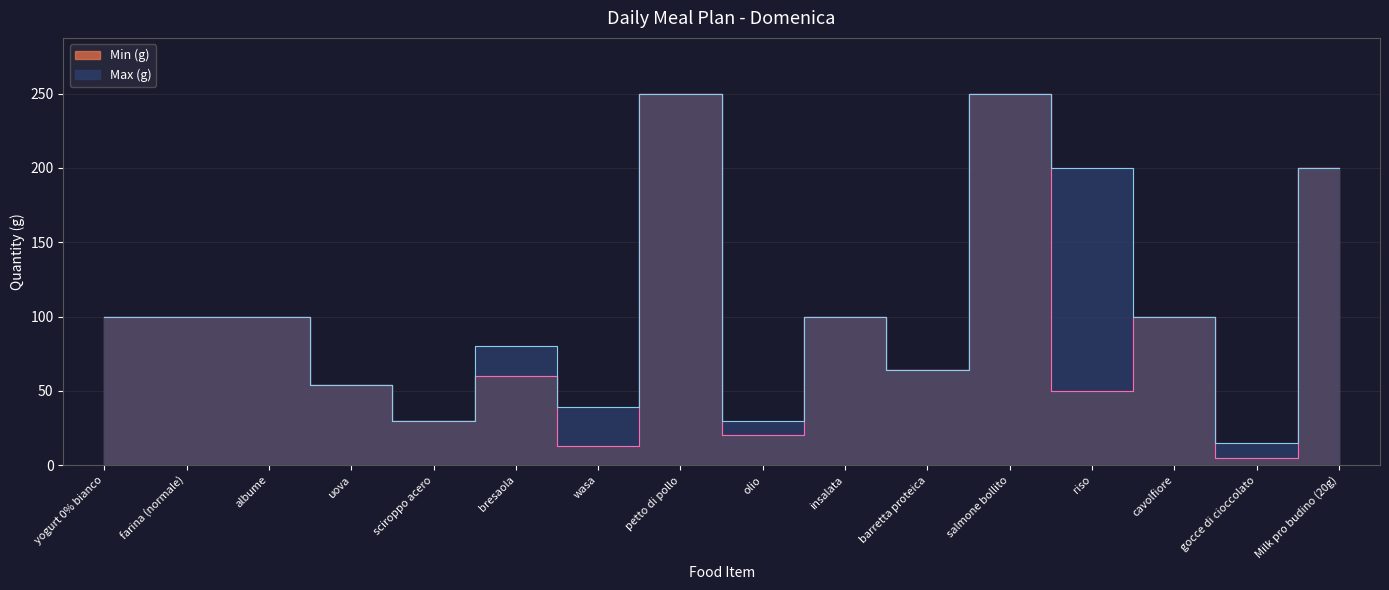

Reading left to right, what are all the values shown in this chart?

Min (g): 100	100	100	54	30	60	13	250	20	100	64	250	50	100	5	200
Max (g): 100	100	100	54	30	80	39	250	30	100	64	250	200	100	15	200